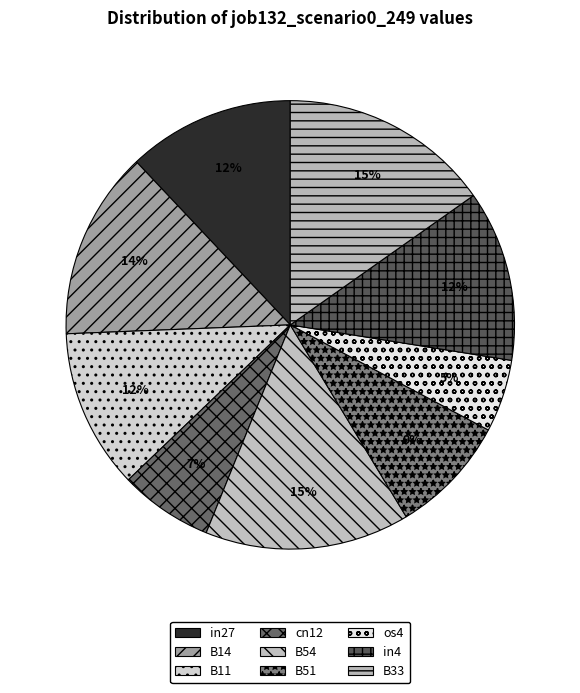

What portion of the pie excludes in27?

88.0%